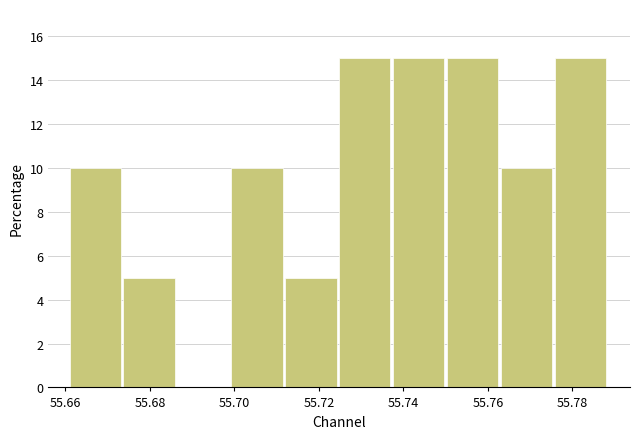

What is the height of the bar covering 55.750 to 55.764 on the x-axis? Neither the bar edges nor the heights are printed on the chart, so give them approximately, as read against the axes.

15